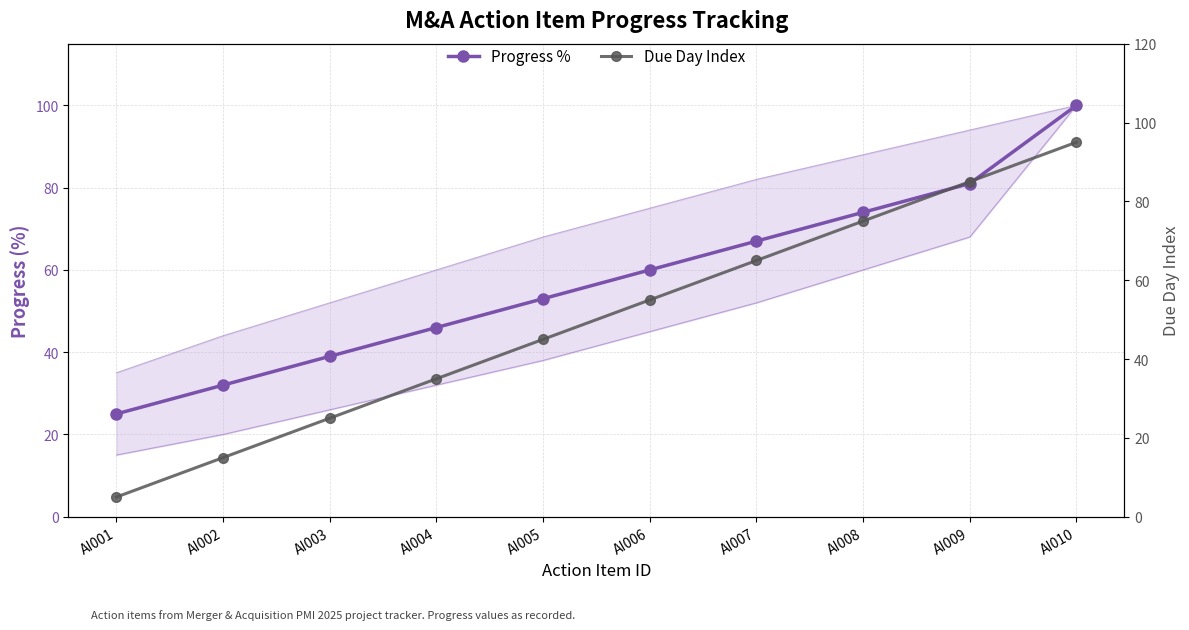

Does the chart have visible grid lines?

Yes